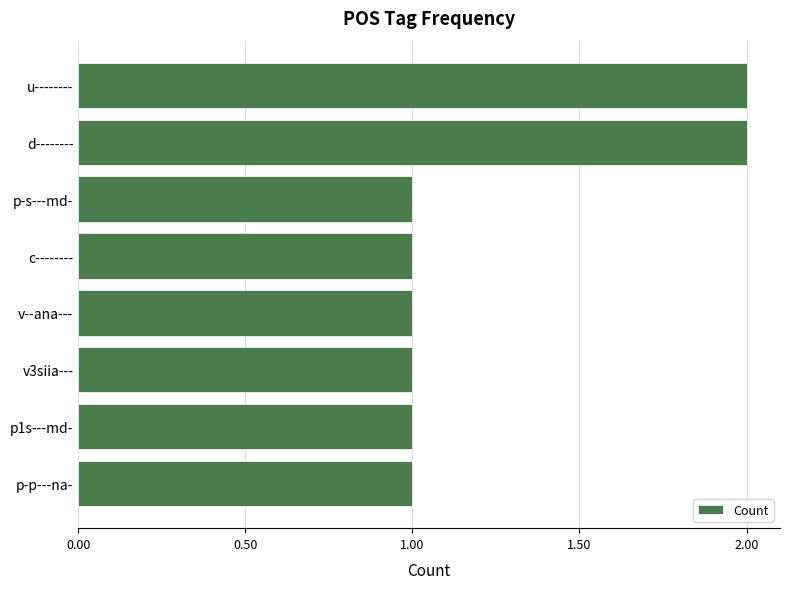

The chart shows a value of 1 at d--------. True or false?

False